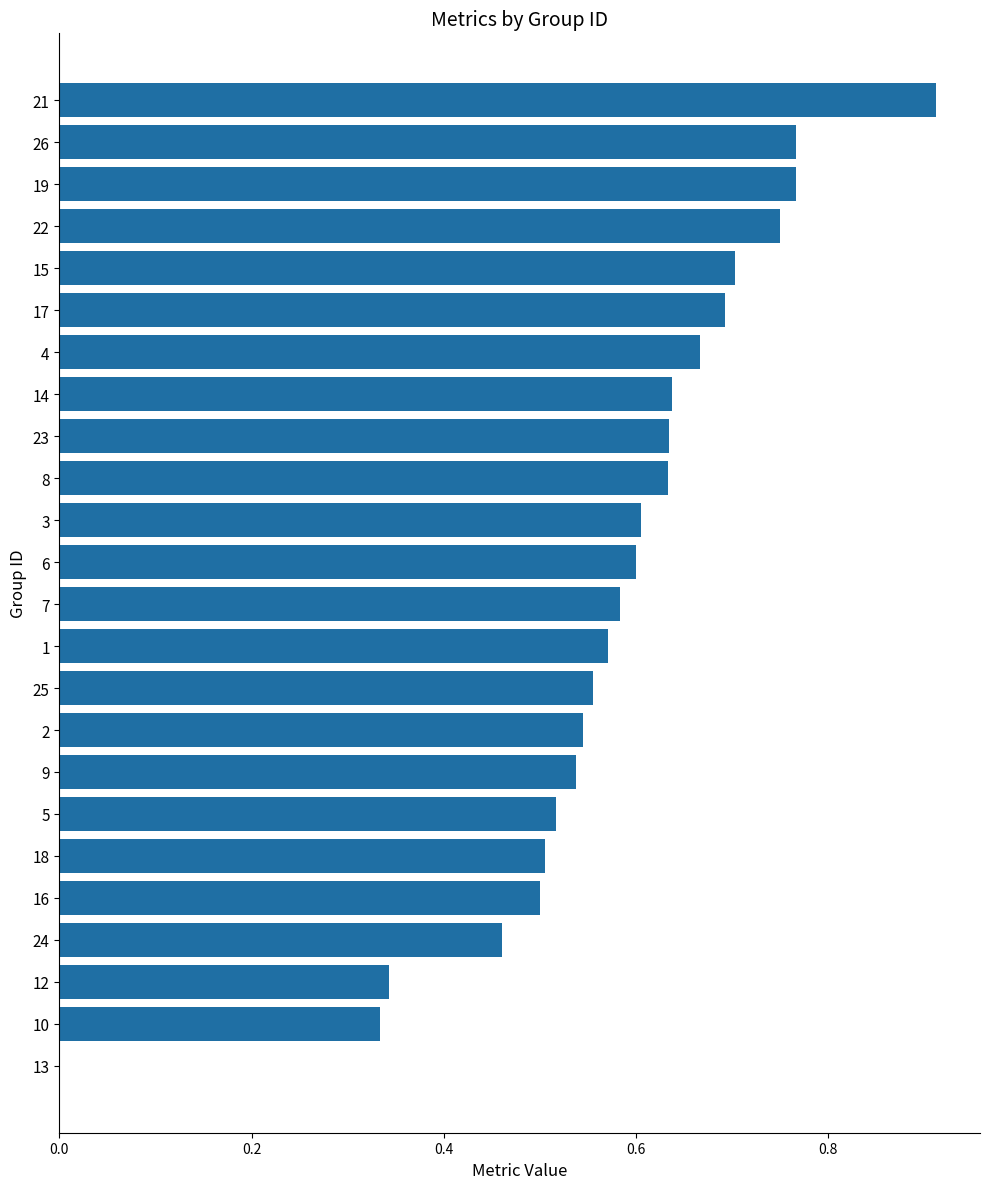

Where is the data nearest to the value 0?

13